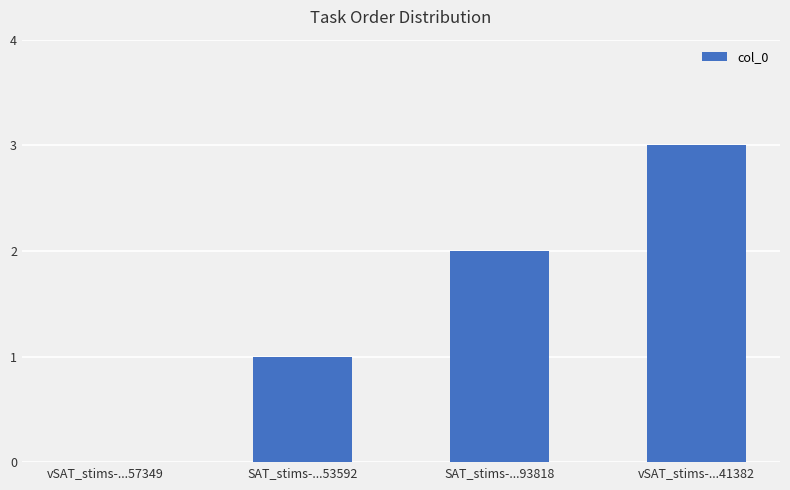

The chart shows a value of 1 at SAT_stims-...53592. True or false?

True